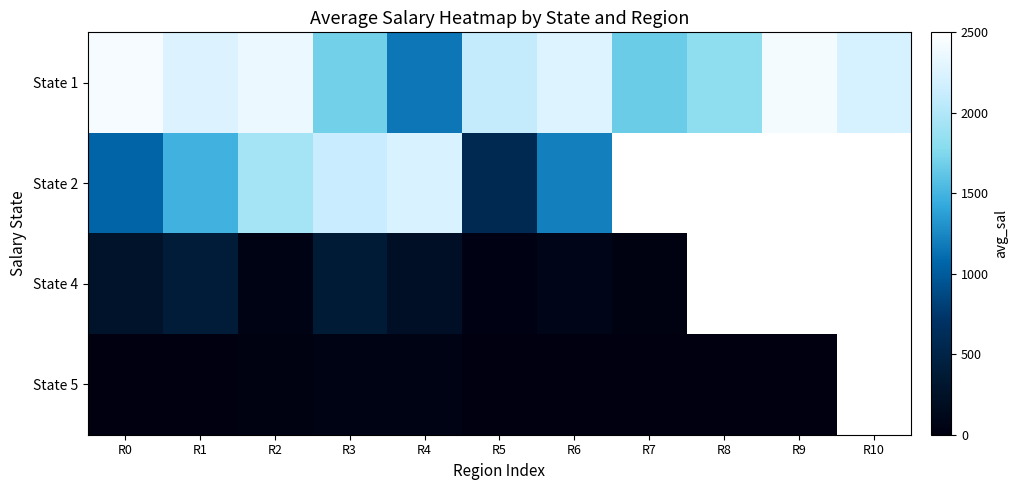

What is the sum of the State 5 values at R1 and R7?

0.2